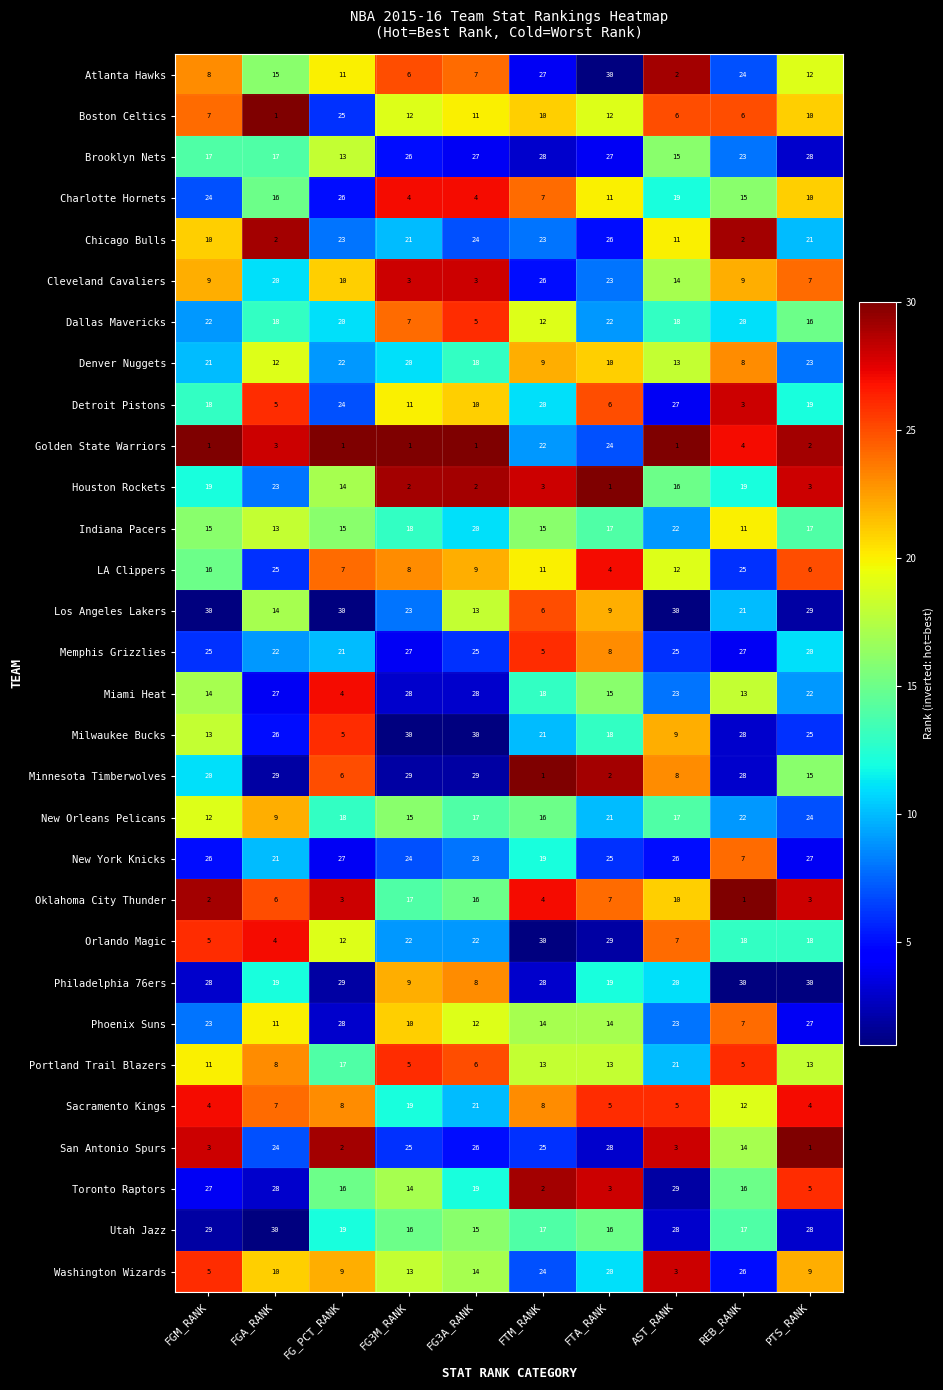

True or false: Chicago Bulls has a value of 29 at PTS_RANK.

False